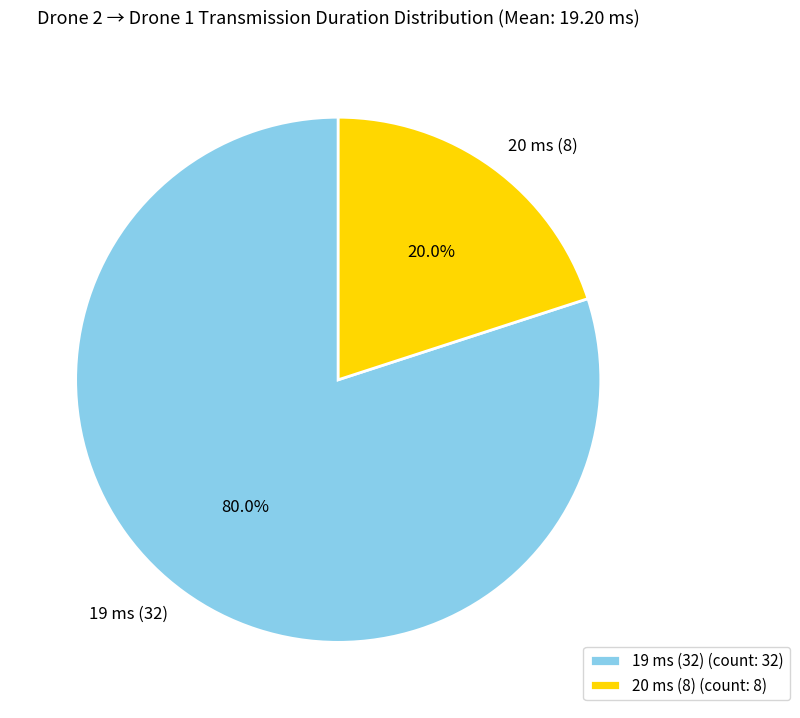

To the nearest percent, what is the average slice percentage?

50%